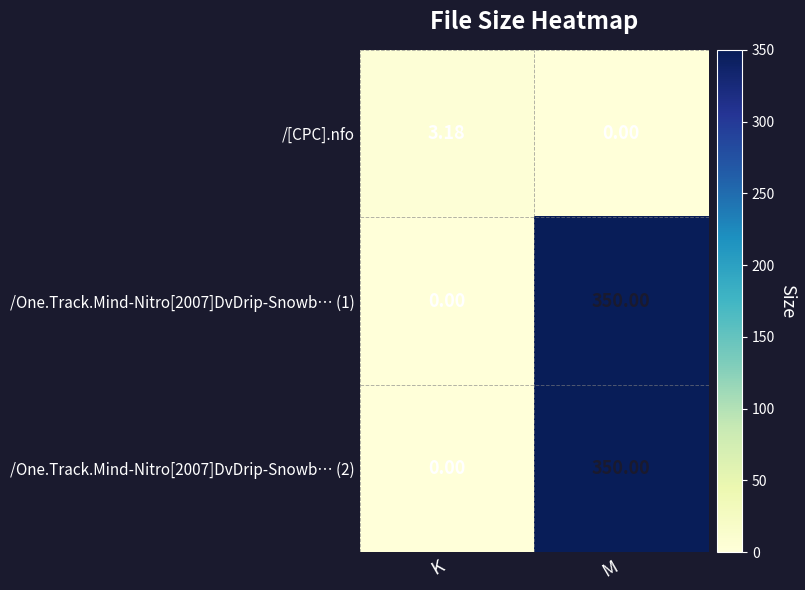

Count the number of categories in the chart.

2